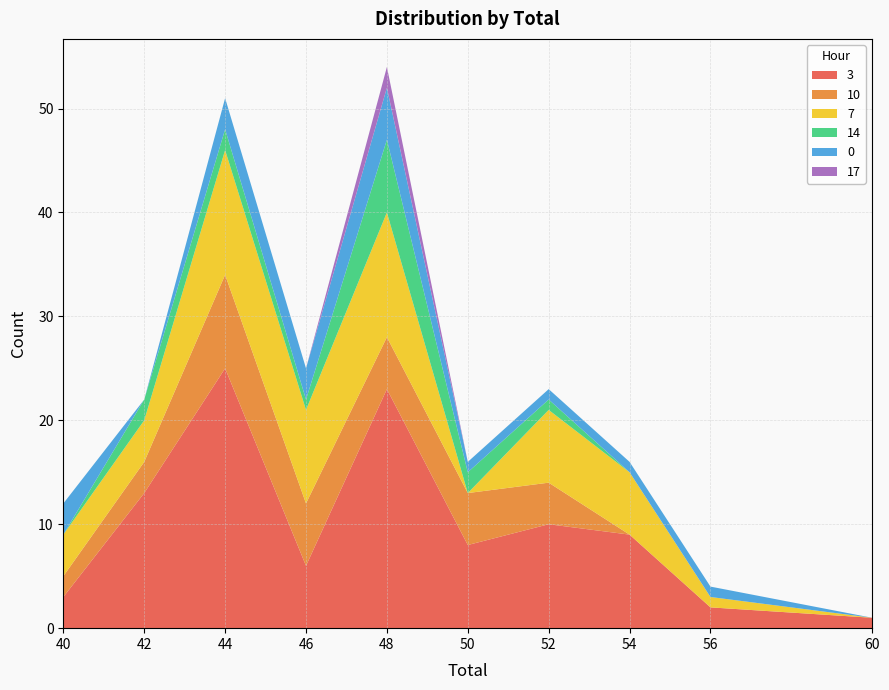

Reading right to left, what are all the values shown in this chart?

3: 1	2	9	10	8	23	6	25	13	3
10: 0	0	0	4	5	5	6	9	3	2
7: 0	1	6	7	0	12	9	12	4	4
14: 0	0	0	1	2	7	1	2	2	0
0: 0	1	1	1	1	5	3	3	0	3
17: 0	0	0	0	0	2	0	0	0	0